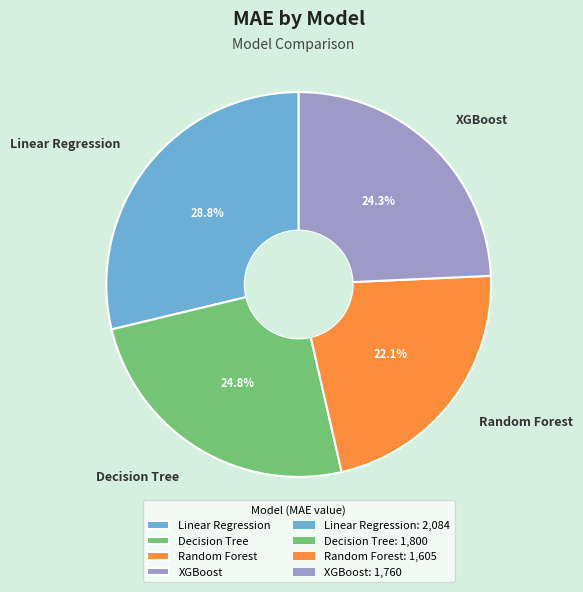

To the nearest percent, what portion does Linear Regression represent?

29%